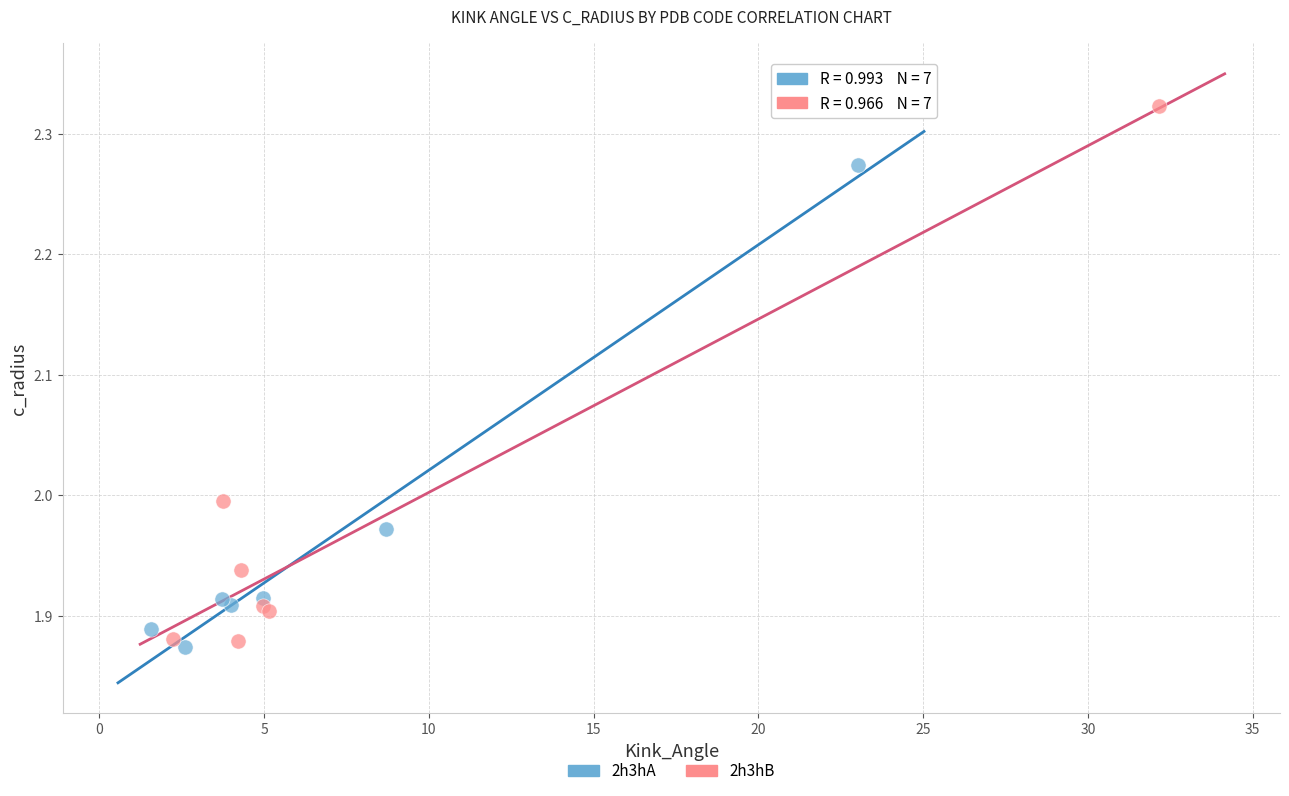

Which series reaches the maximum Y coordinate?

2h3hB